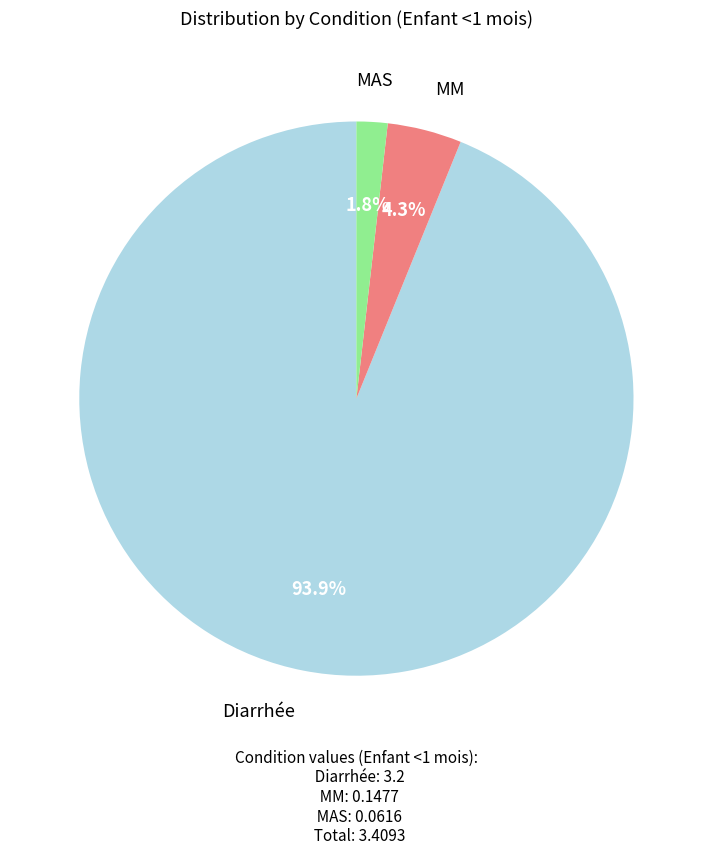

Which category has the biggest portion of the pie?

Diarrhée